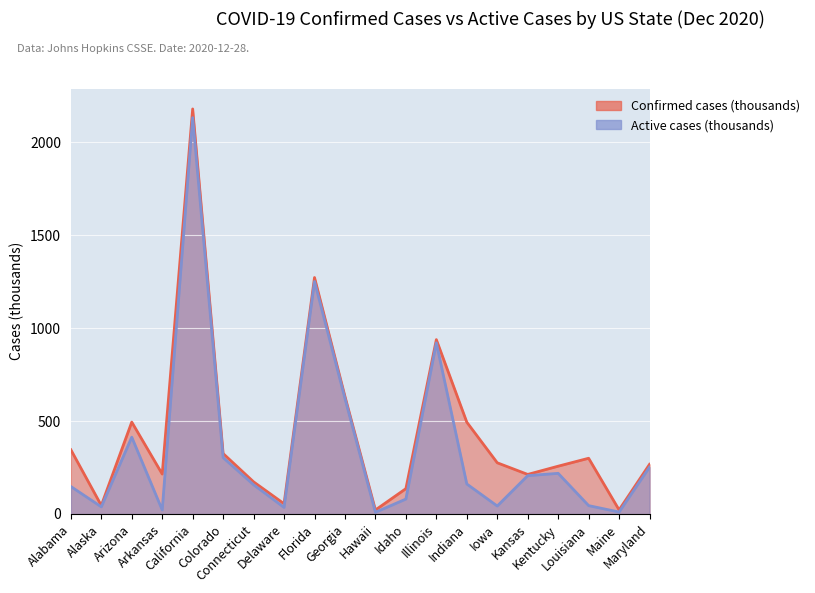

True or false: Active and Confirmed cross at least once.

False